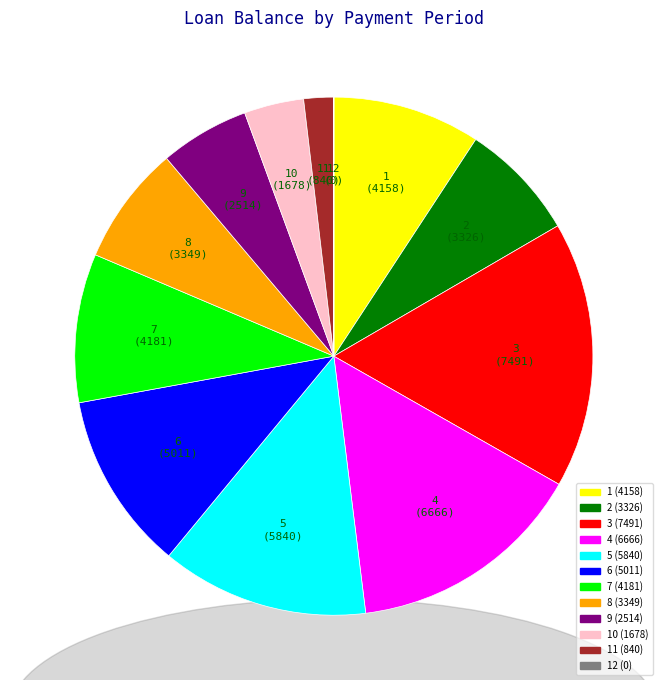

True or false: 9 accounts for 14% of the total.

False